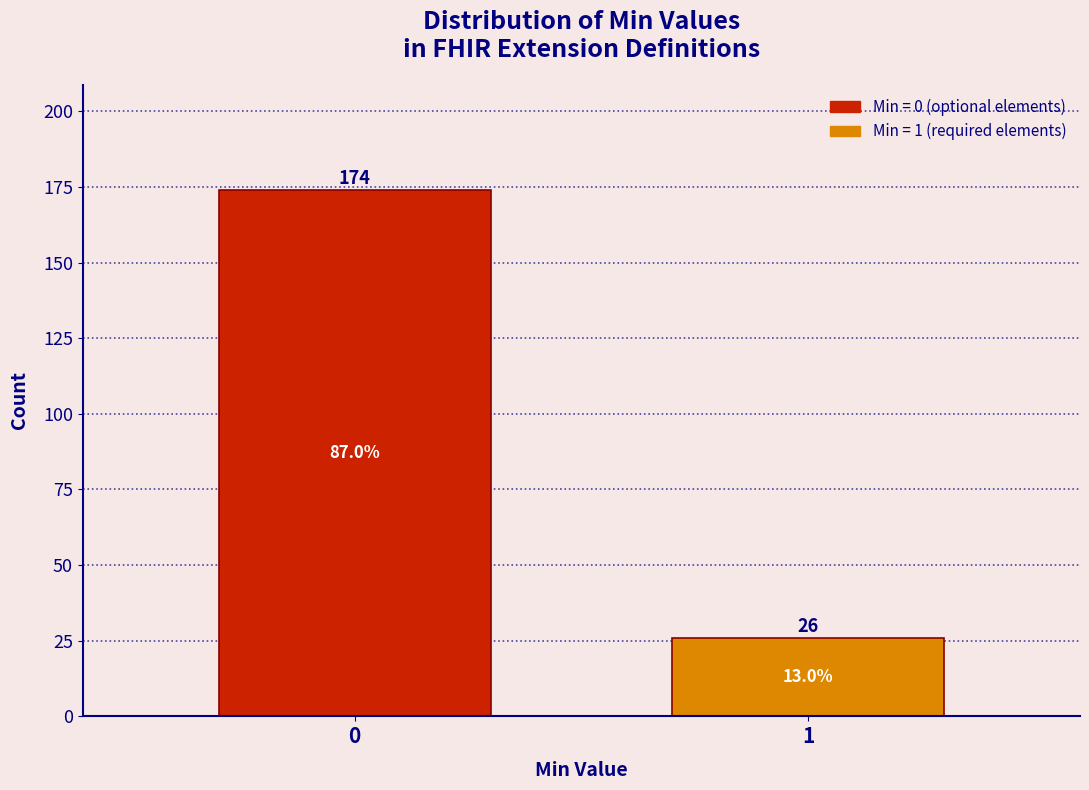

Reading left to right, list all the values displayed in this chart.

174	26